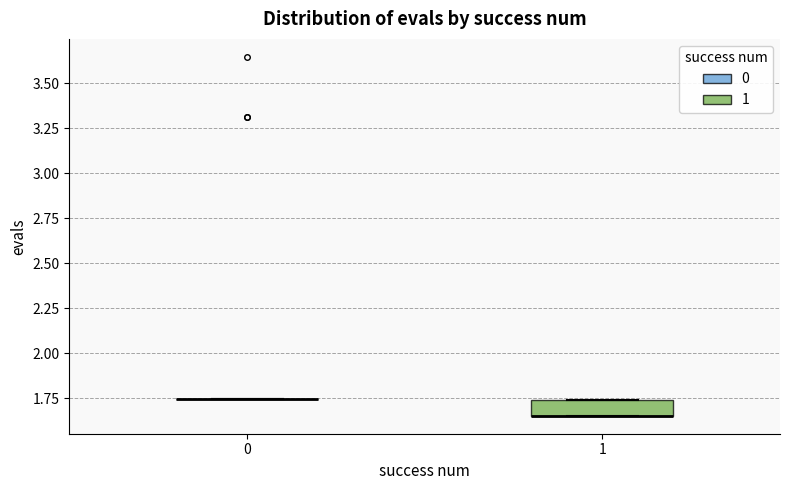

Reading left to right, transcribe this box plot: for each box, give where its median line is, the range the box spans, and where its two whiskers end, as read against the y-axis. The values are not printed on the chart, so give them approximately, as read against the axis.

0: box collapsed to a line at 1.75, whiskers 1.75 to 1.75
1: median 1.65 (drawn on the box's lower edge), box 1.65 to 1.75, whiskers 1.65 to 1.75